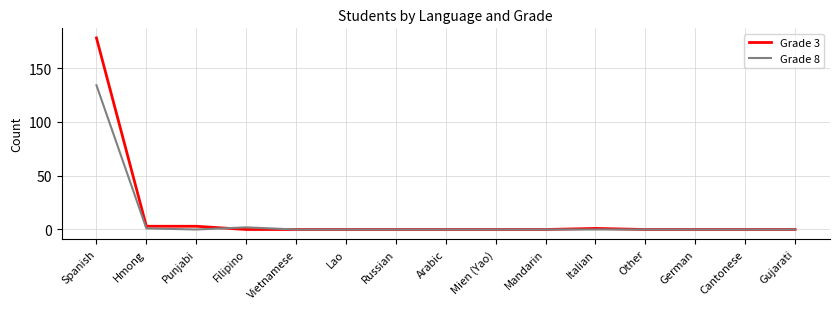

What is the difference between the maximum and minimum values in the Grade 8 series?

134